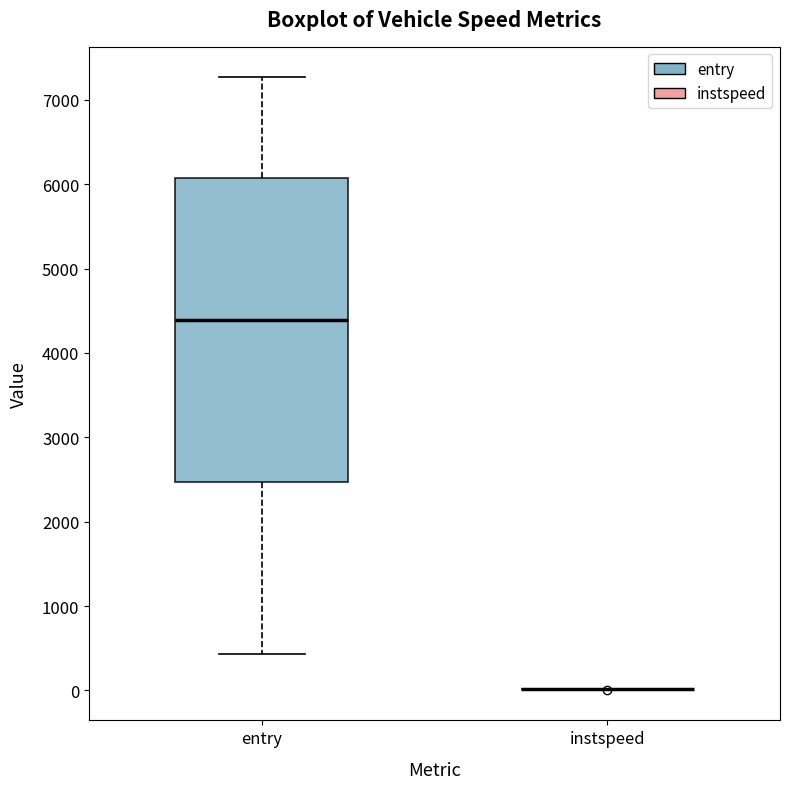

Where does the lower whisker of the box for entry end on the y-axis? The values are not printed on the chart, so give them approximately, as read against the axis.

400